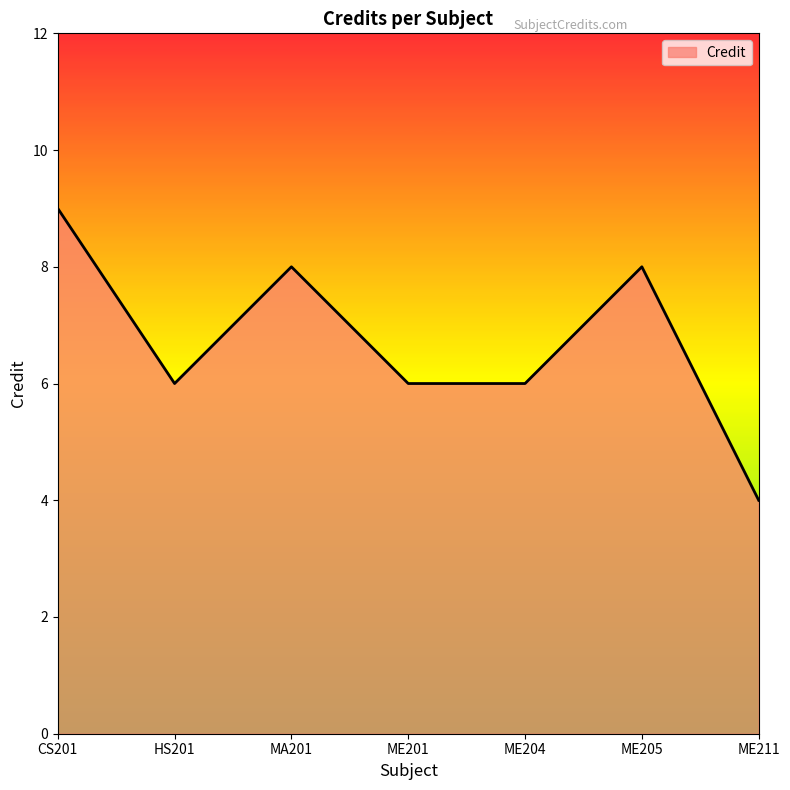

True or false: the data has more than 0 interior local peaks.

True